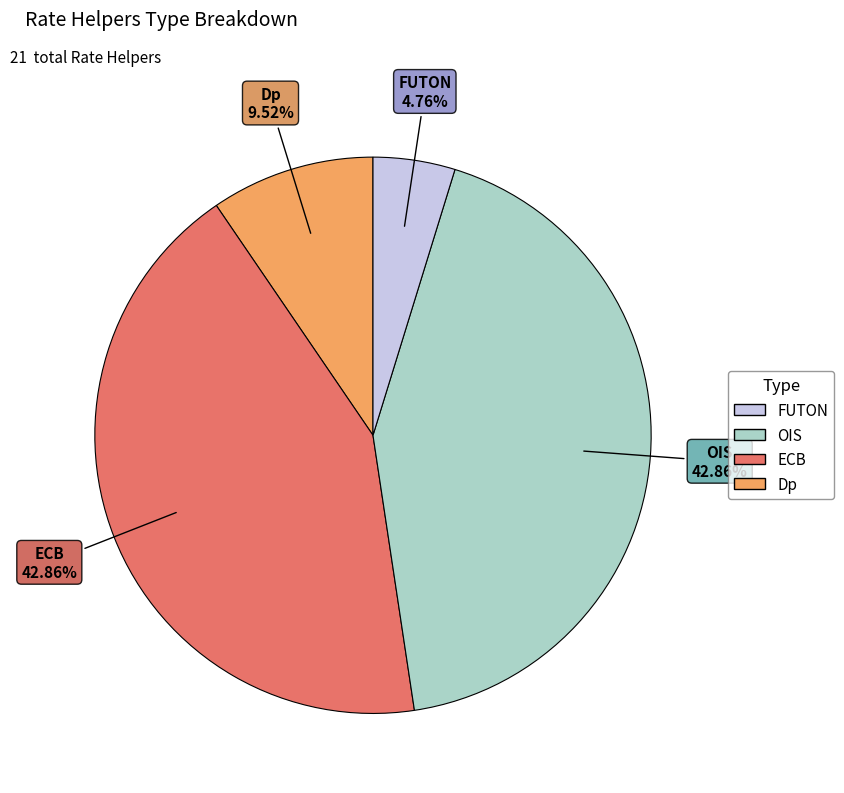

How many segments does this pie chart have?

4